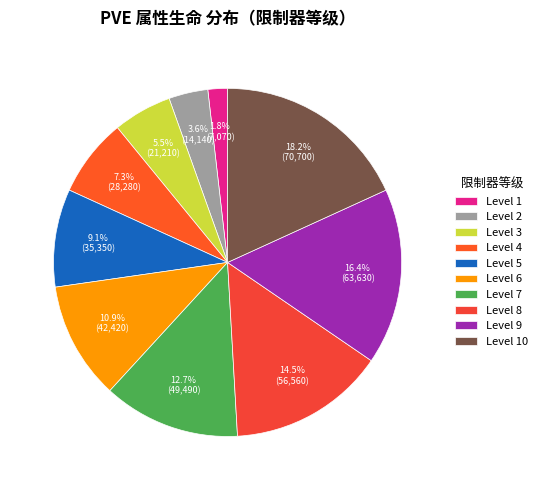

Rank the categories by value from highest to lowest.

Level 10, Level 9, Level 8, Level 7, Level 6, Level 5, Level 4, Level 3, Level 2, Level 1